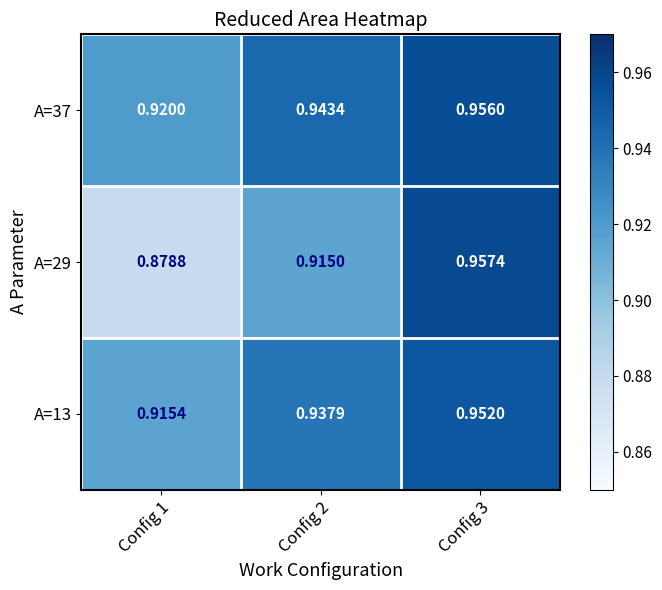

Reading left to right, transcribe all the data shown in this chart.

A=13: Config 1=0.9	Config 2=0.9	Config 3=1.0
A=29: Config 1=0.9	Config 2=0.9	Config 3=1.0
A=37: Config 1=0.9	Config 2=0.9	Config 3=1.0